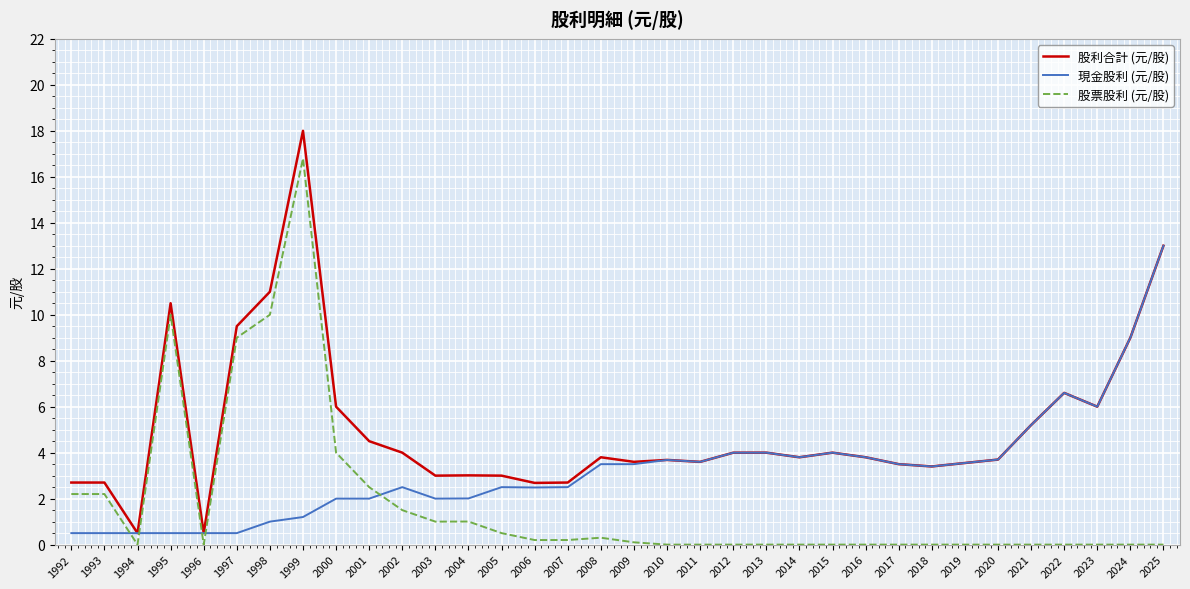

What is the sum of the 現金股利 (元/股) values at 2003 and 2009?

5.5